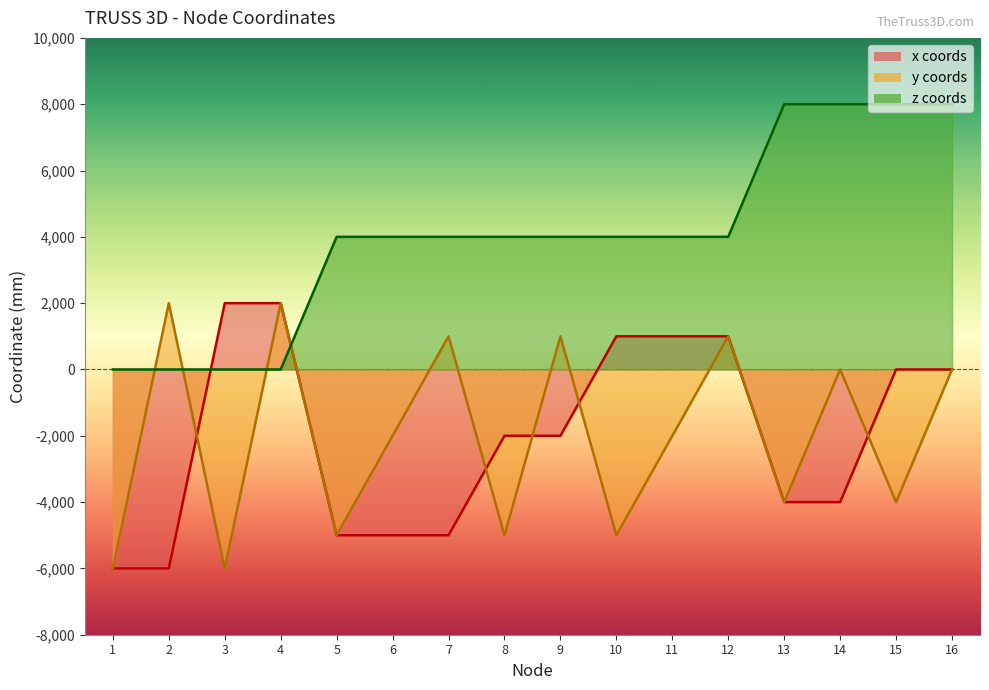

What is the average value of the x_coords series?

-2000